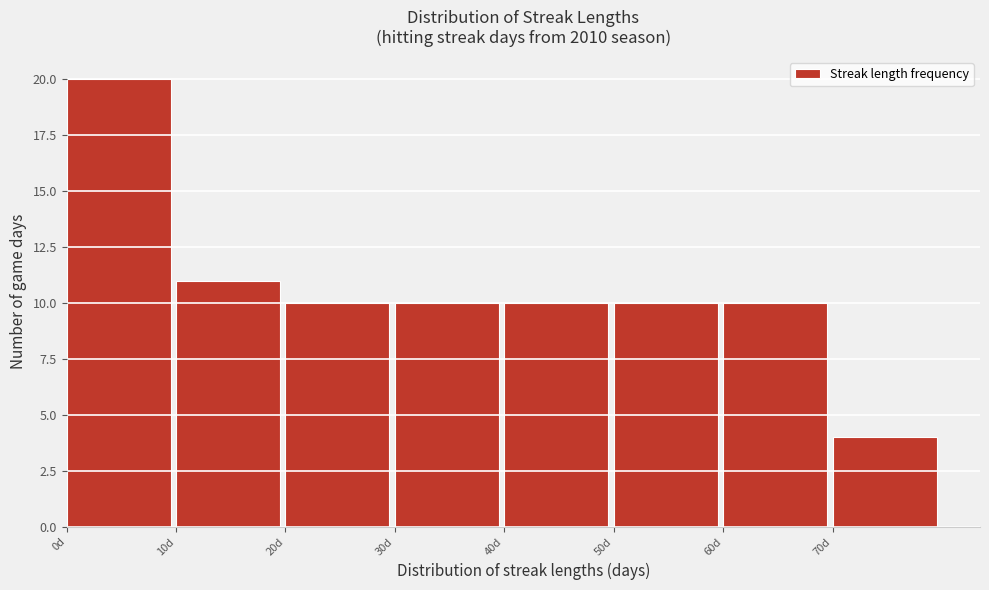

How tall is the bar that spans 50 to 60 on the x-axis? The values are not printed on the chart, so give them approximately, as read against the axis.

10